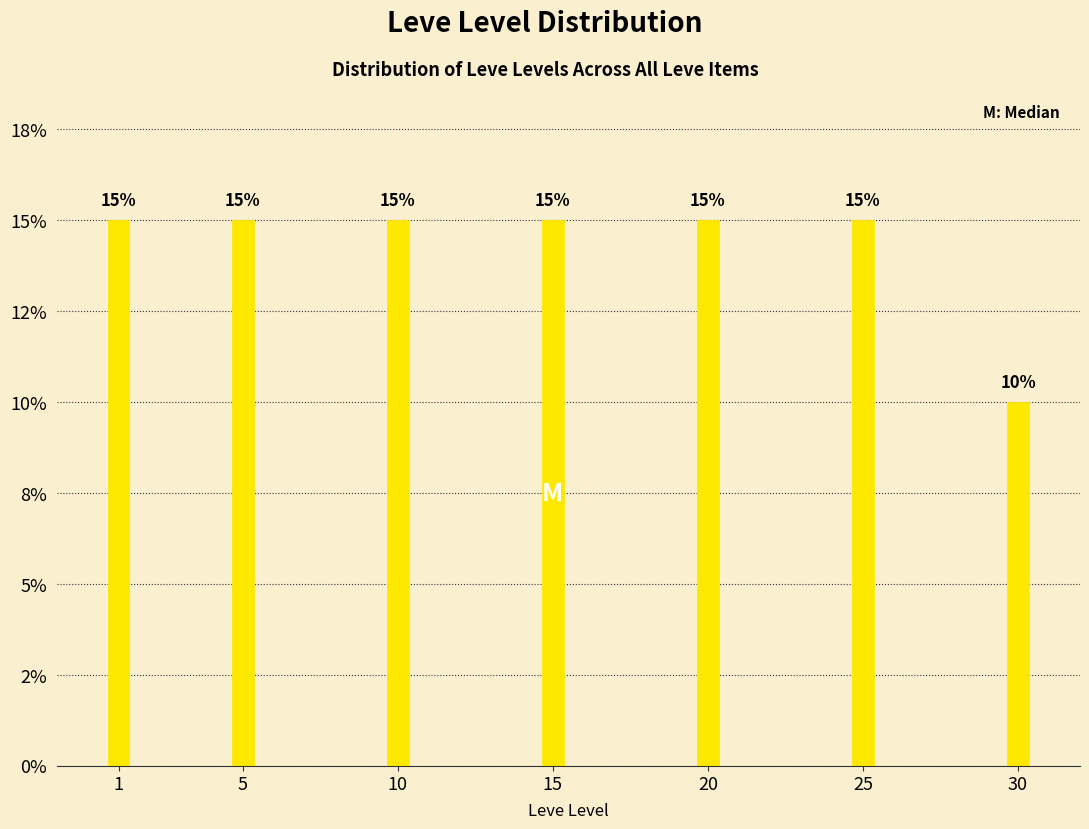

Does the chart contain any negative values?

No